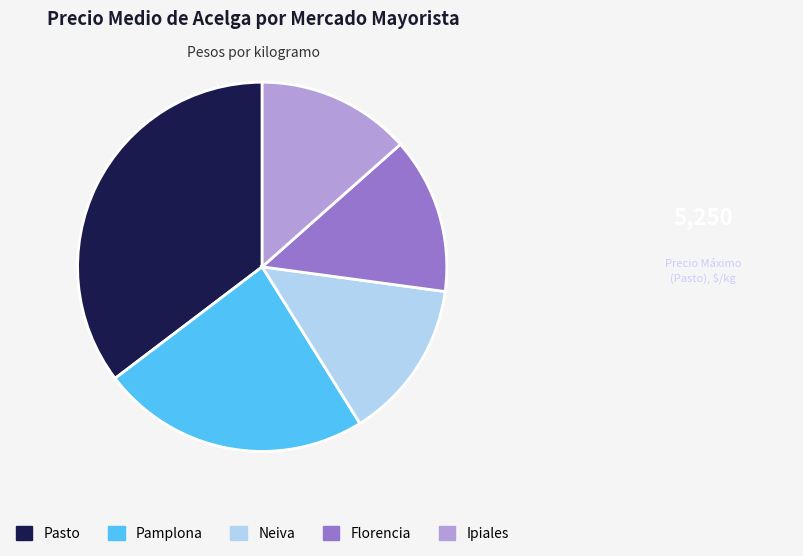

Which category has the biggest portion of the pie?

Pasto